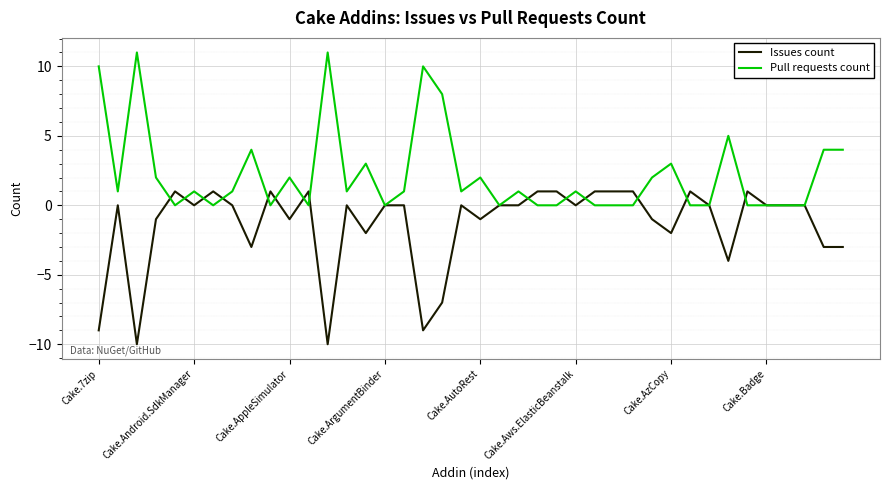

What are all the series names shown in the legend?

Issues count, Pull requests count